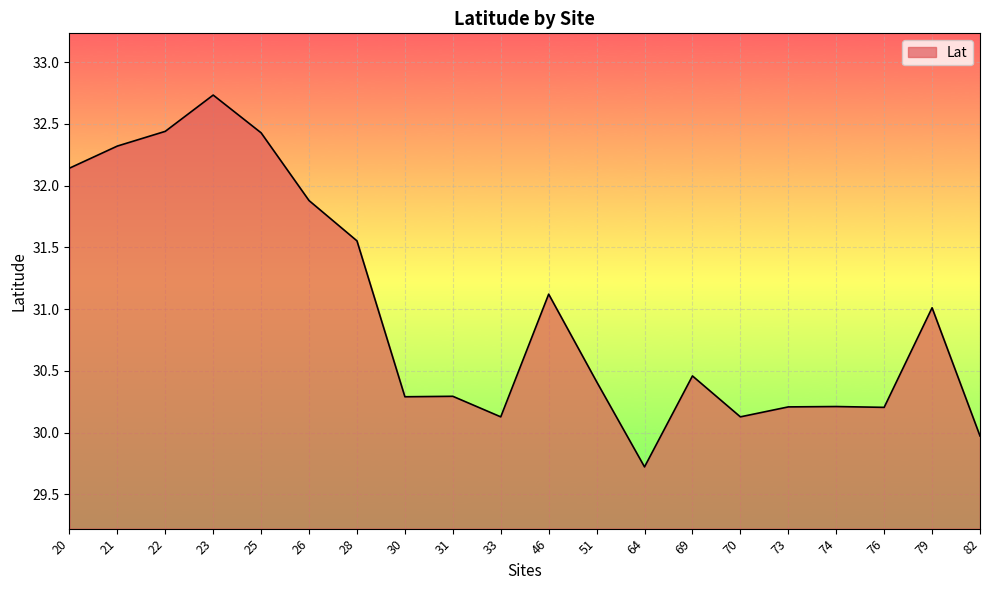

The chart shows a value of 30.1 at 70. True or false?

True